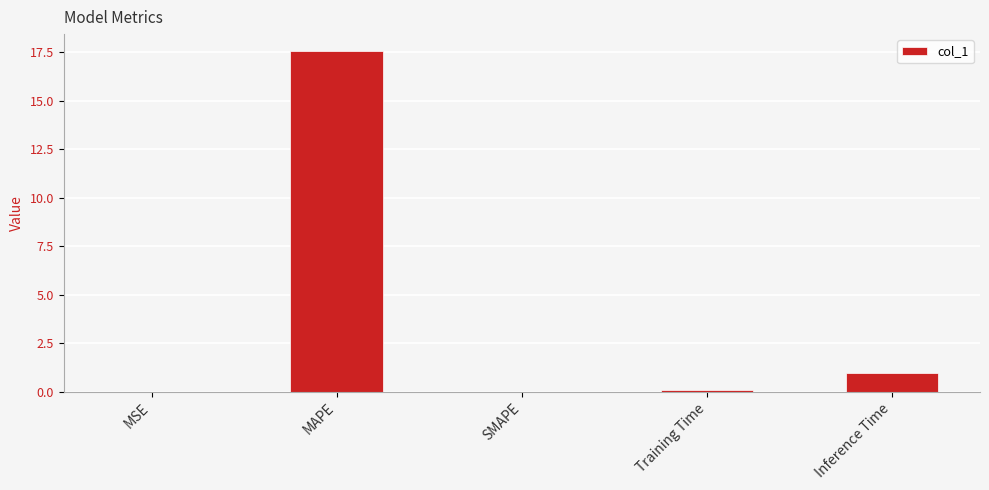

The chart shows a value of 0.0 at MSE. True or false?

True